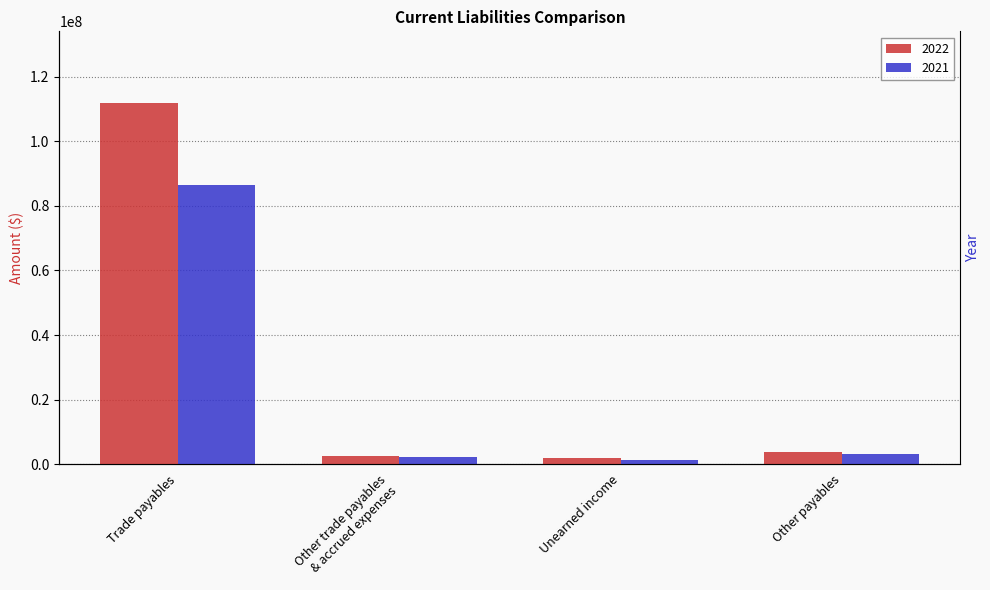

Reading right to left, extract all data points from this chart.

2022: Other payables=3900407	Unearned income=1978405	Other trade payables
& accrued expenses=2544868	Trade payables=111729442
2021: Other payables=3119554	Unearned income=1300385	Other trade payables
& accrued expenses=2231716	Trade payables=86370428